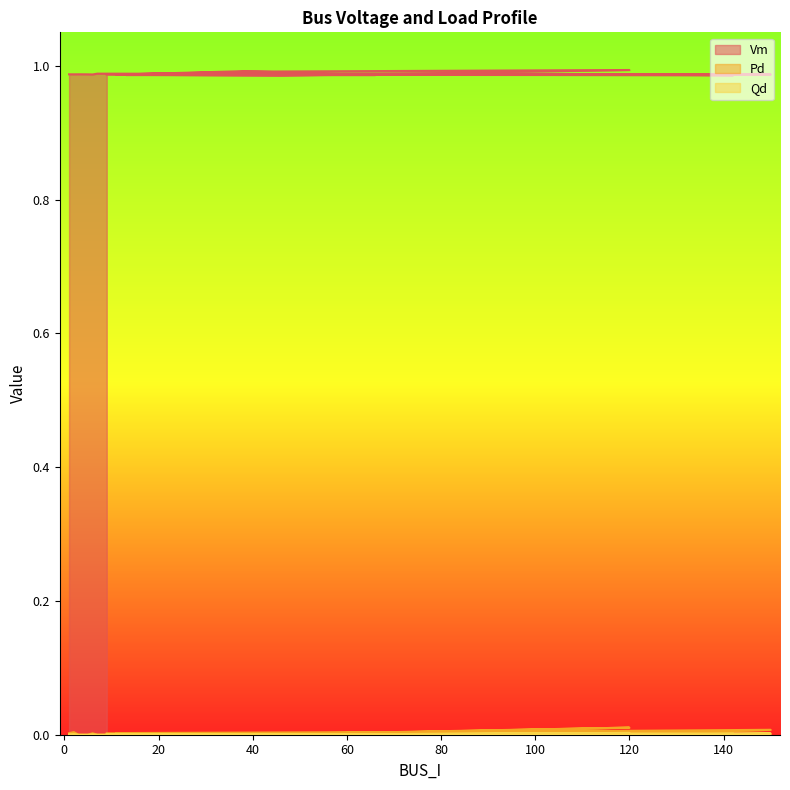

Which series changed the most between 1 and 120?

Pd